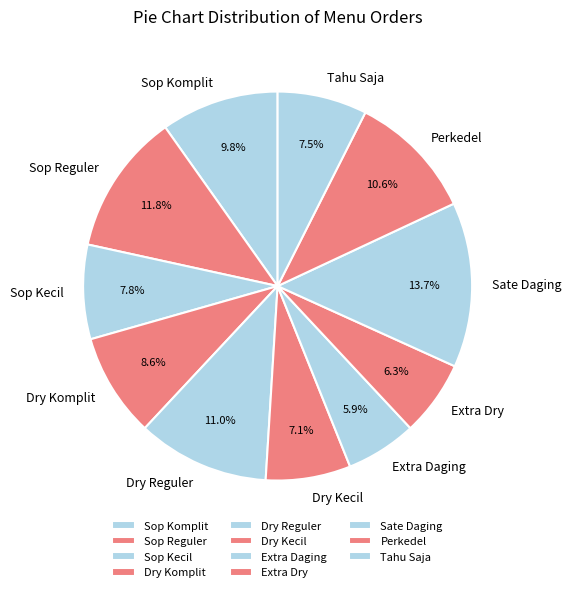

To the nearest percent, what is the difference between the largest and smallest slice percentages?

8%